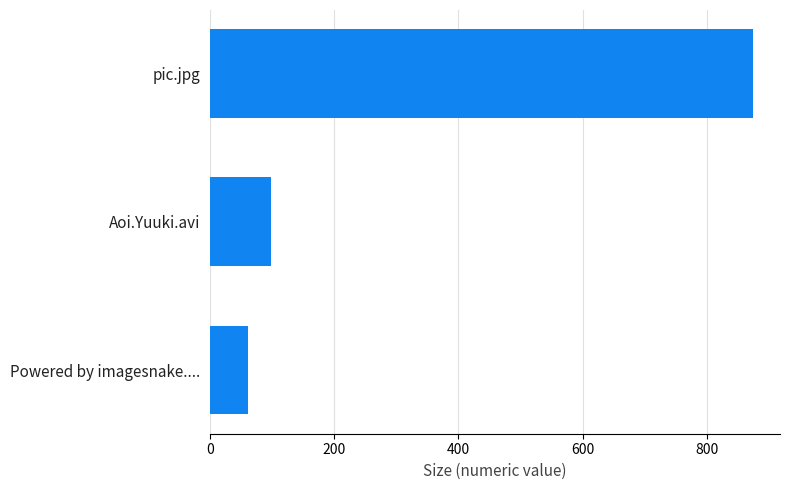

The chart shows a value of 61.0 at Powered by imagesnake..... True or false?

True